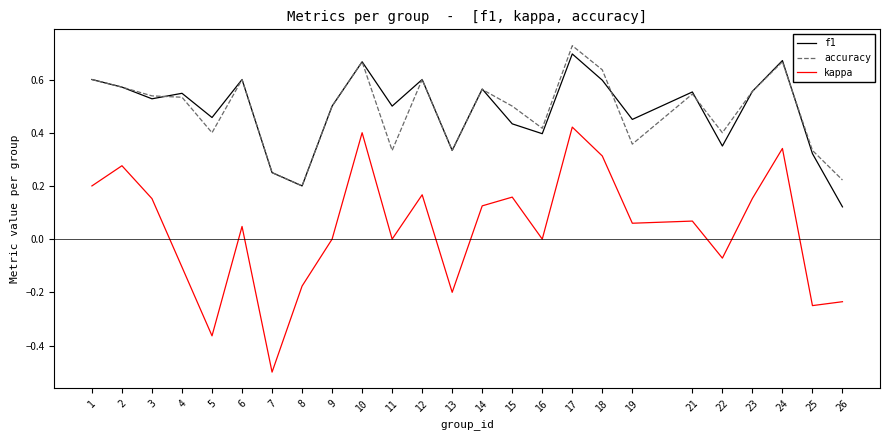

Which series has the widest spread of values?

kappa